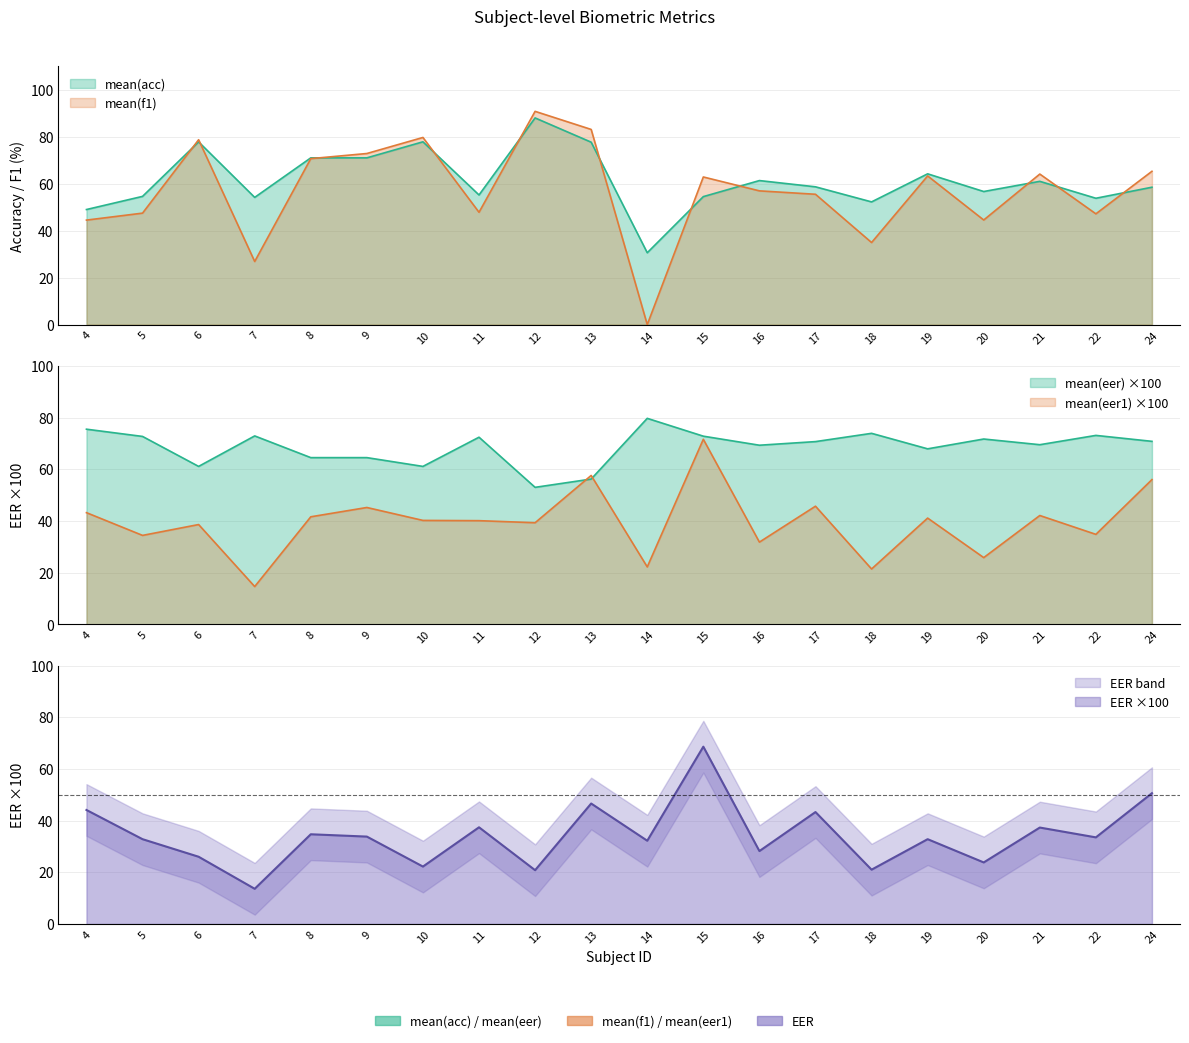

At which category does EER reach its first local peak?

8